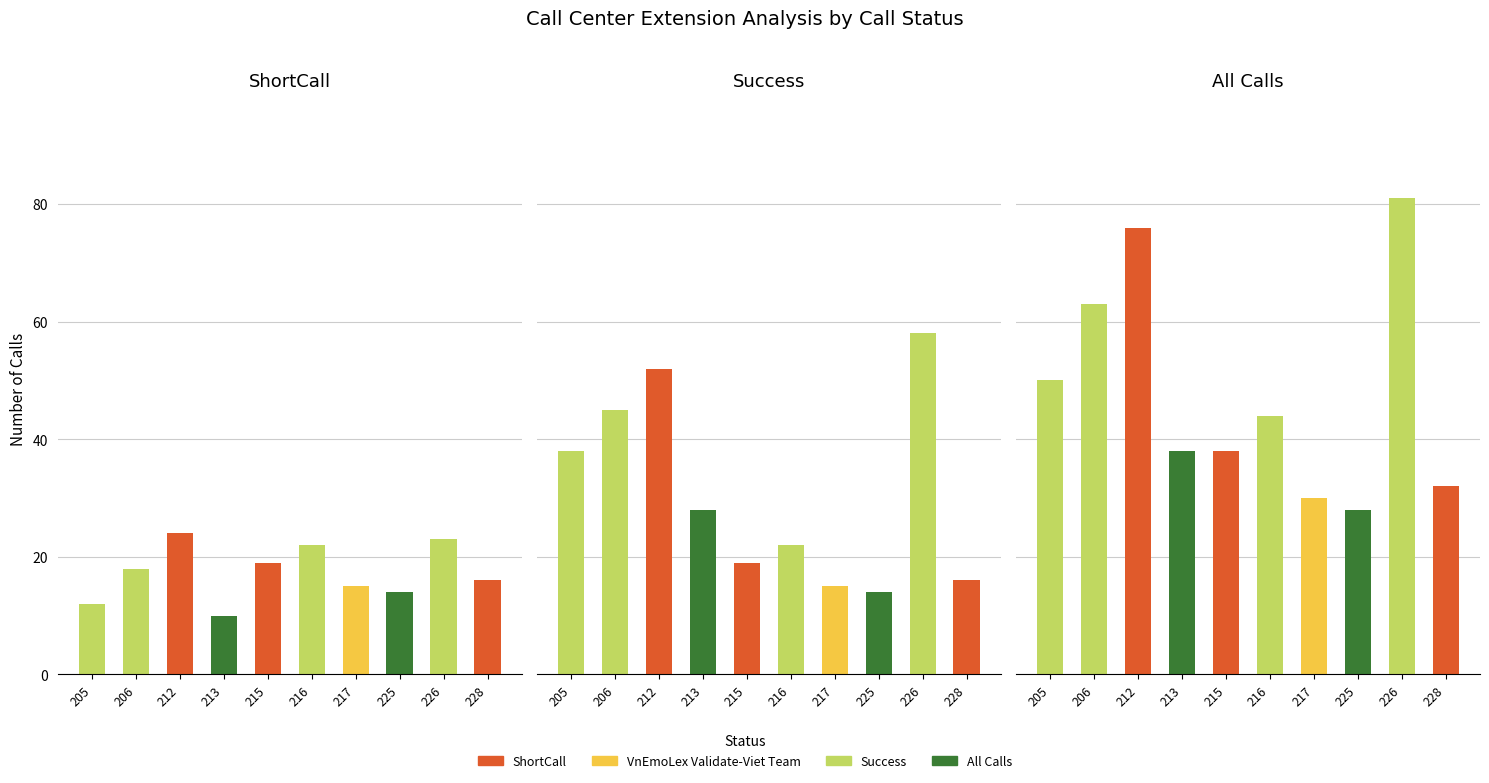

At how many categories does at least one series exceed 52?

3